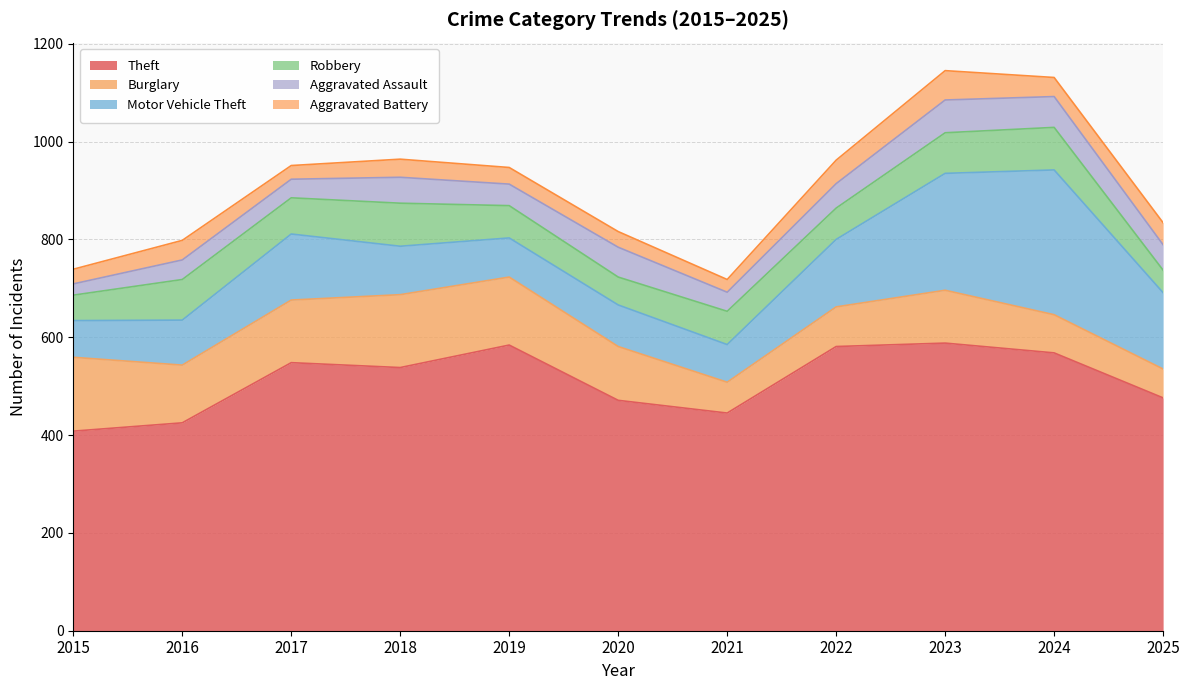

What is the difference between the Aggravated Assault values at 2022 and 2024?

13